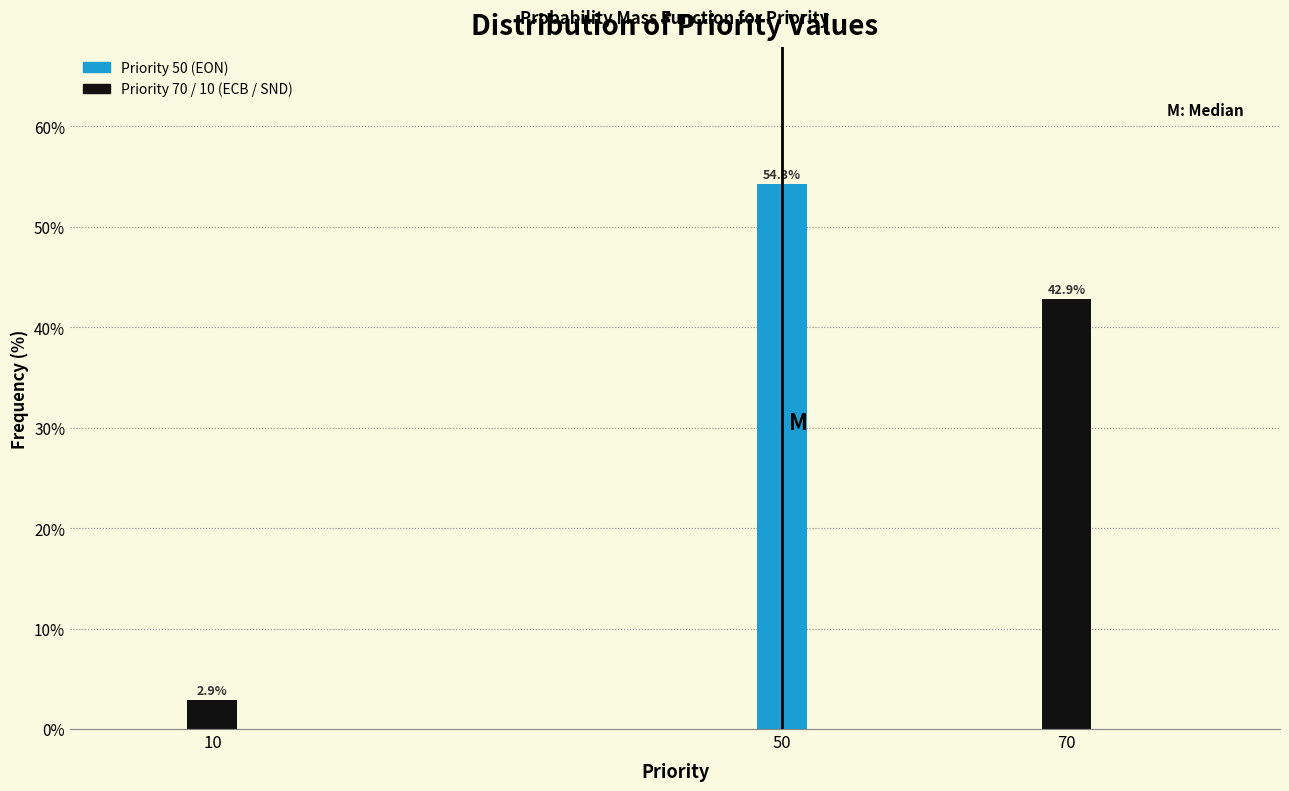

Reading left to right, what are all the values shown in this chart?

2.9	54.3	42.9